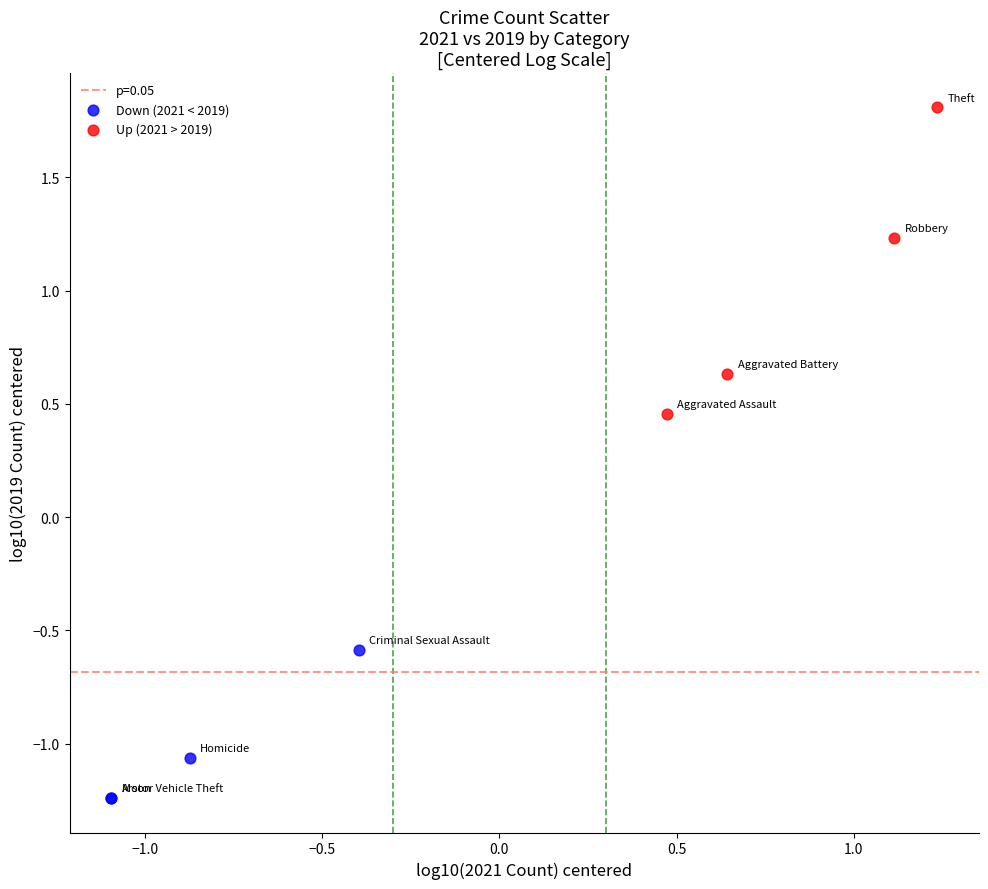

Which series contains the highest Y value?

Up (2021 > 2019)